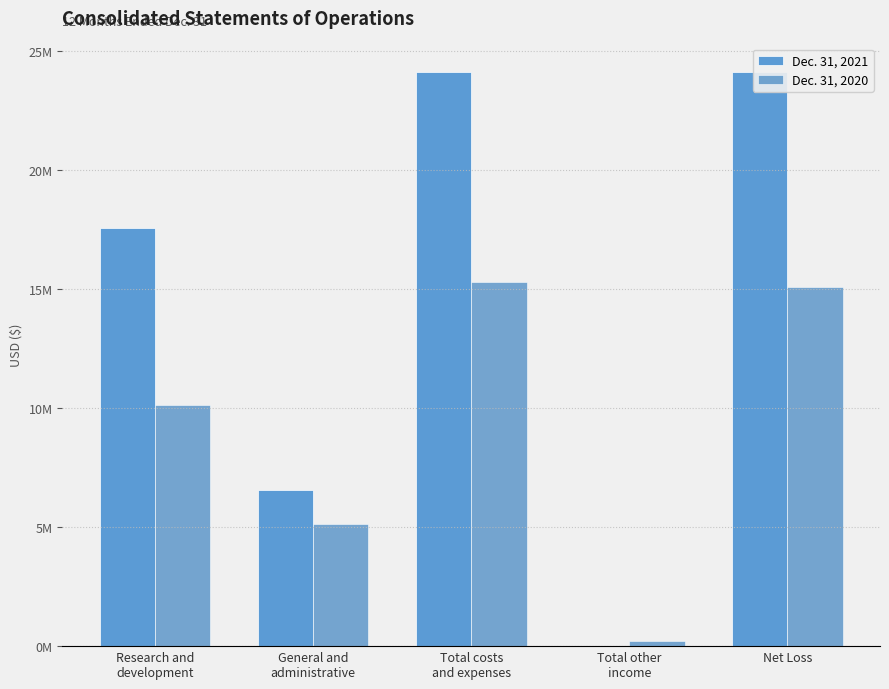

How many bars are there in total?

10